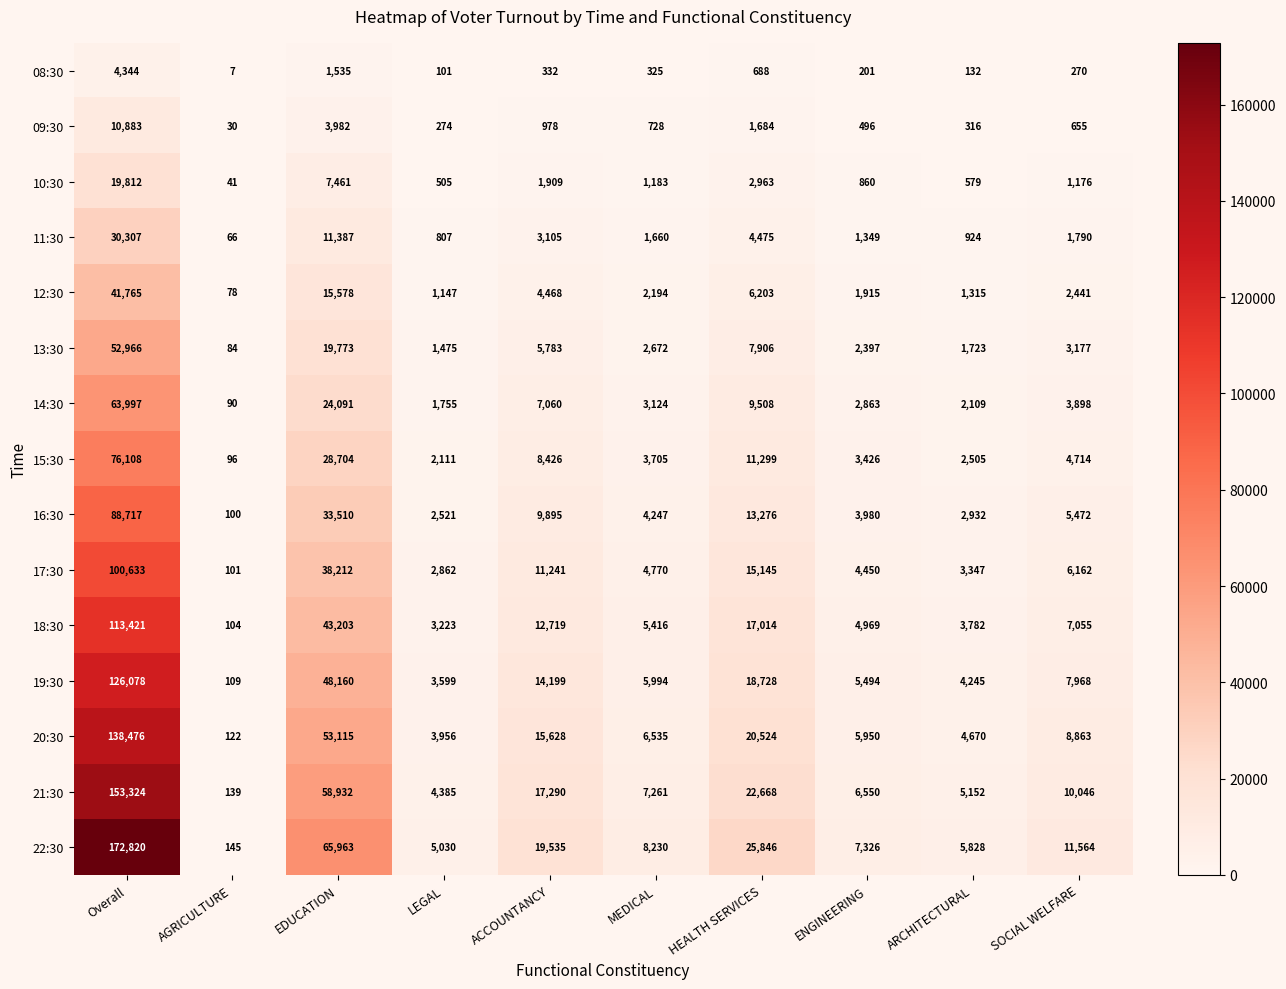

Rank the series by their maximum value, from lowest to highest.

08:30, 09:30, 10:30, 11:30, 12:30, 13:30, 14:30, 15:30, 16:30, 17:30, 18:30, 19:30, 20:30, 21:30, 22:30